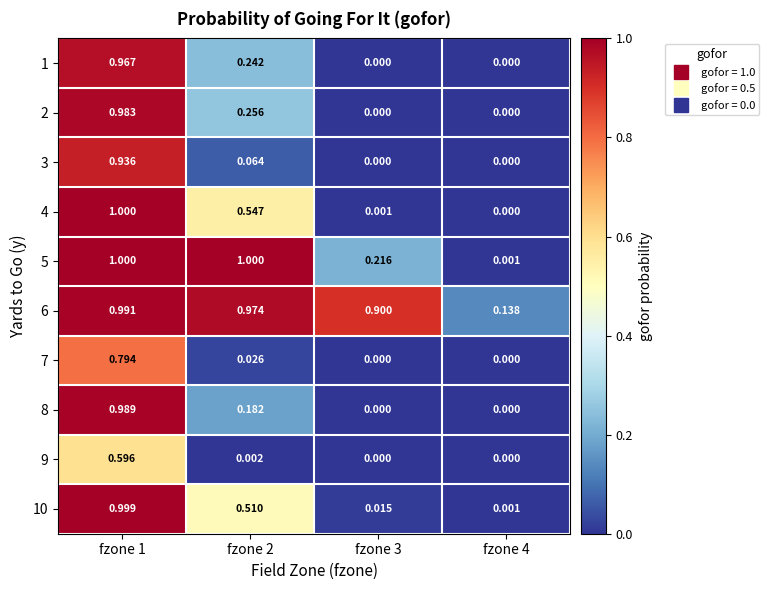

How many data points does each series have?

4